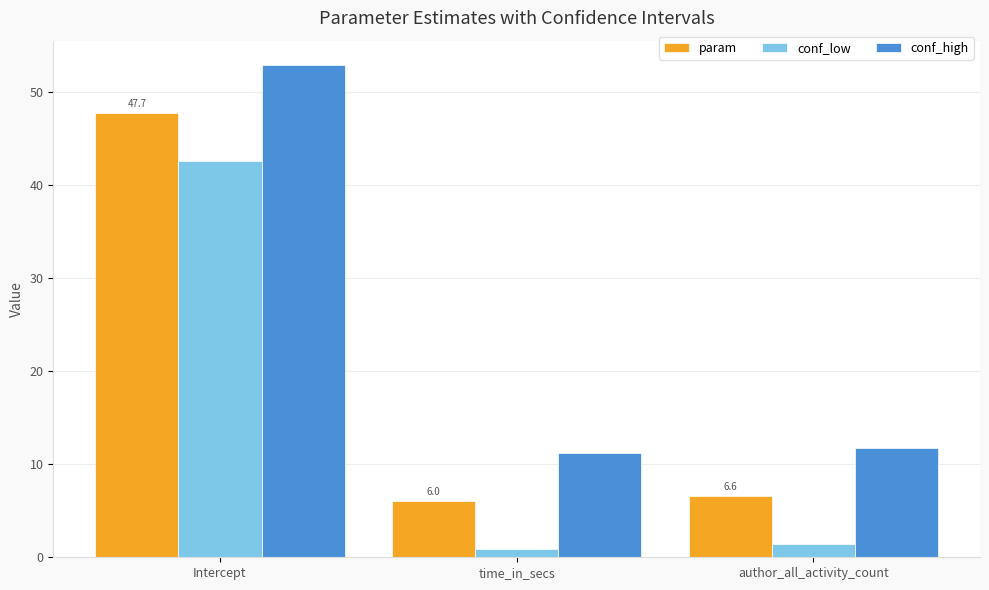

At which label is conf_high closest to 32?

author_all_activity_count